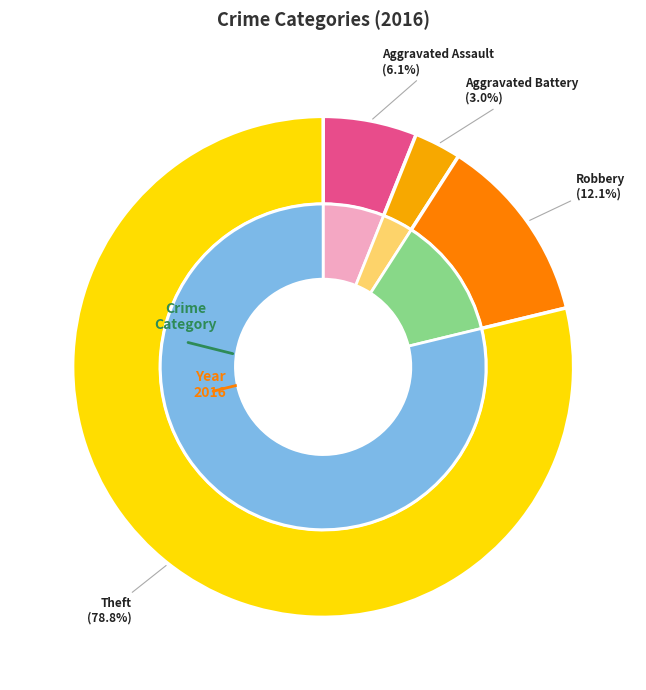

Which category accounts for the majority?

Theft